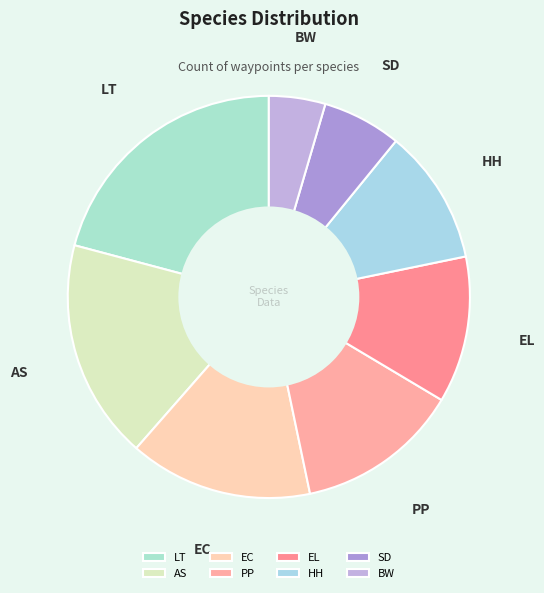

What is the smallest slice in the pie chart?

BW